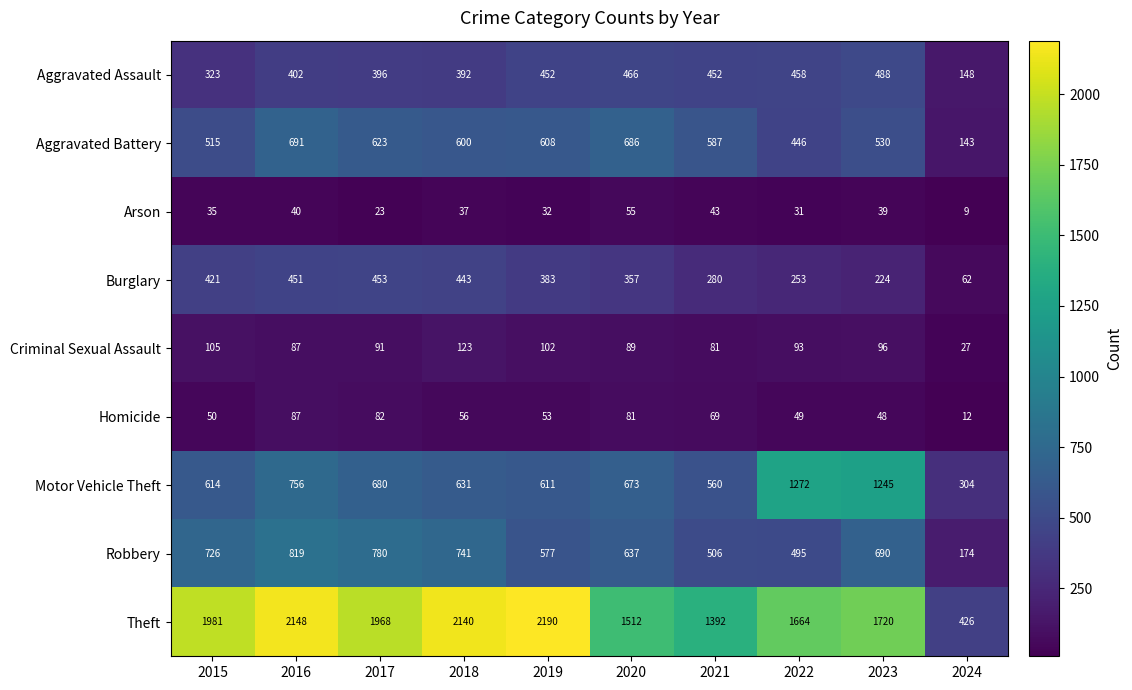

What is the spread (max minus min) of values at 2015?

1946